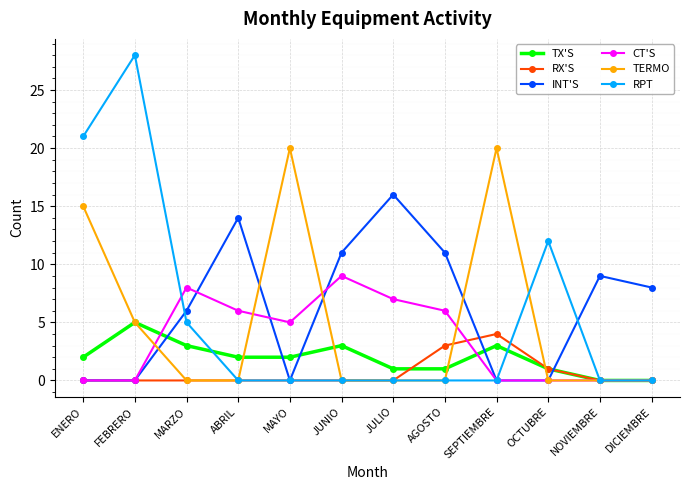

How many times do TX'S and INT'S cross each other?

5